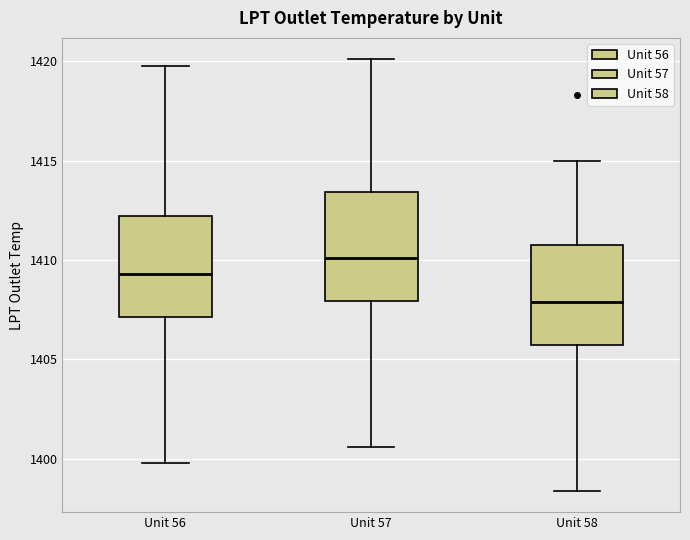

Reading left to right, transcribe this box plot: for each box, give where its median line is, the range the box spans, and where its two whiskers end, as read against the y-axis. The values are not printed on the chart, so give them approximately, as read against the axis.

Unit 56: median 1409.5, box 1407.0 to 1412.0, whiskers 1400.0 to 1420.0
Unit 57: median 1410.0, box 1408.0 to 1413.5, whiskers 1400.5 to 1420.0
Unit 58: median 1408.0, box 1406.0 to 1411.0, whiskers 1398.5 to 1415.0